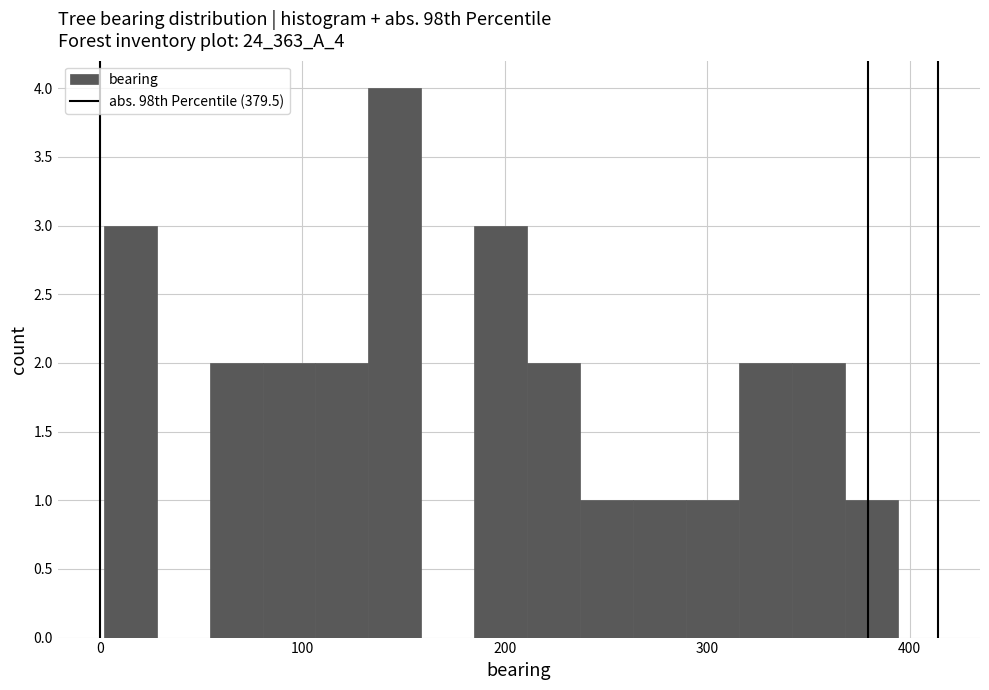

Read against the x-axis, roughly where is the centre of the tallest bar?

150